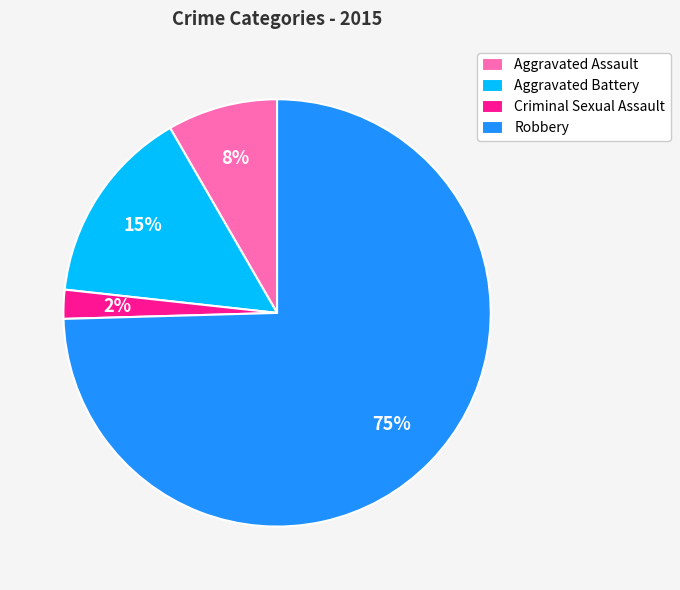

To the nearest percent, what portion does Aggravated Assault represent?

8%